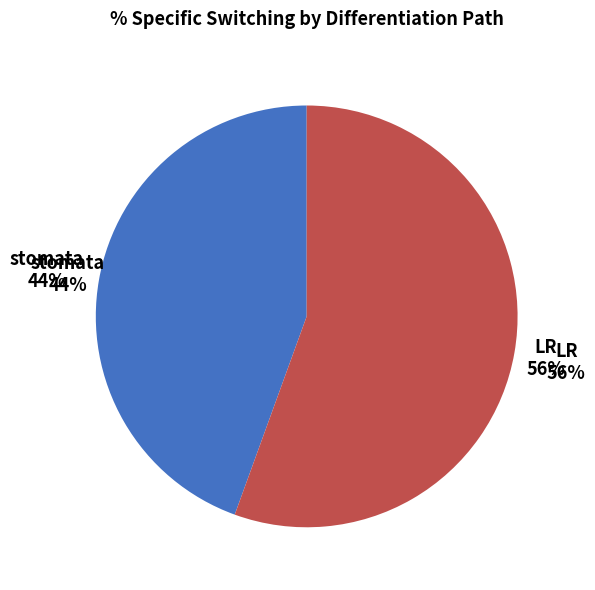

Is there any slice that represents more than half of the pie?

No